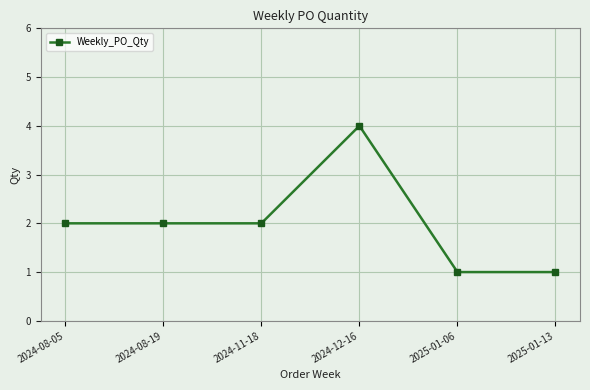

What is the value of the 6th point from the left?

1